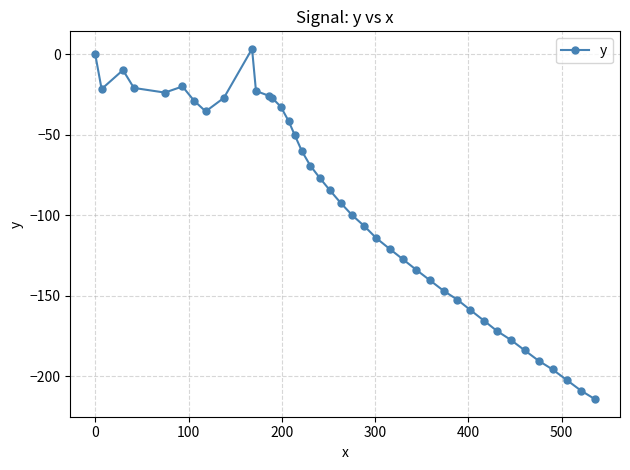

What is the difference between the maximum and minimum values?

217.9